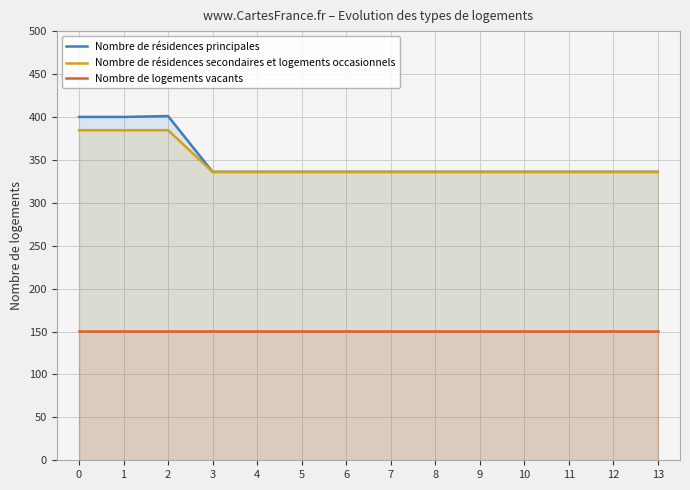

Read the Nombre de logements vacants value at 13.

150.1